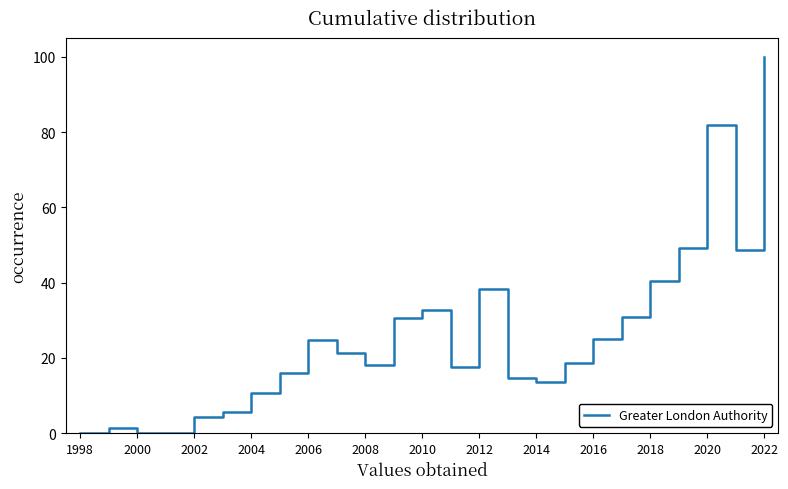

What is the maximum value shown in the chart?

100.0